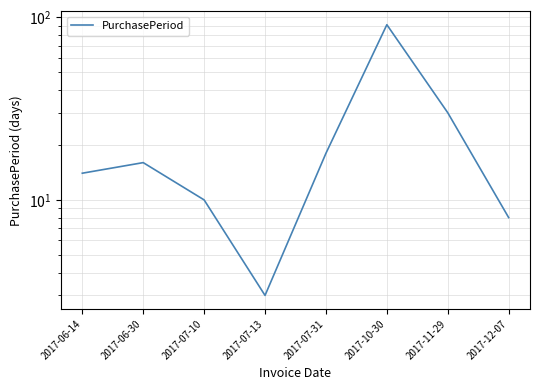

Rank the categories by value from highest to lowest.

2017-10-30, 2017-11-29, 2017-07-31, 2017-06-30, 2017-06-14, 2017-07-10, 2017-12-07, 2017-07-13